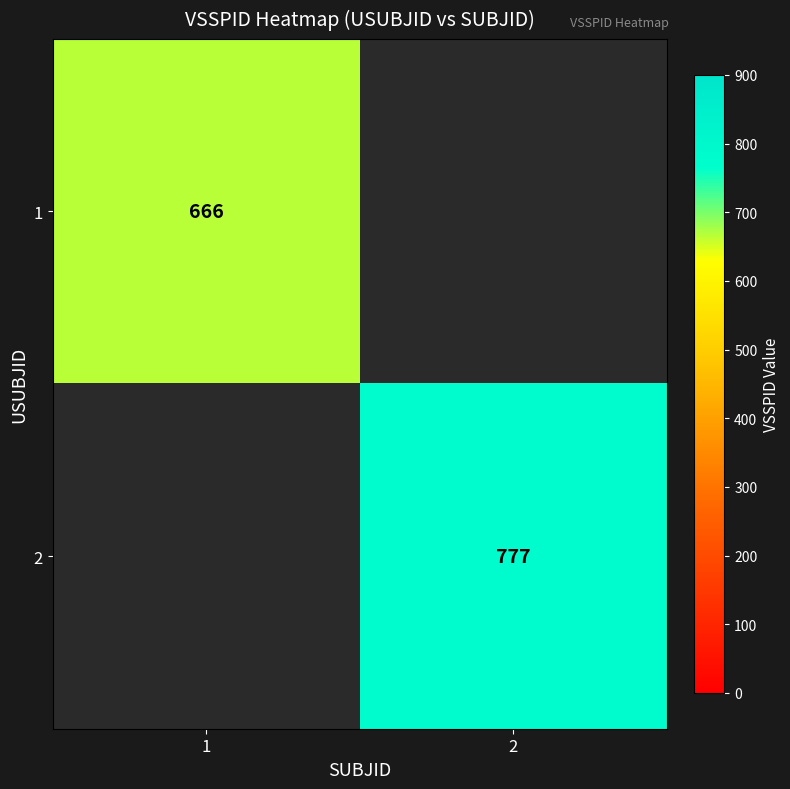

The value of 2 at 2 is 1304.0. True or false?

False